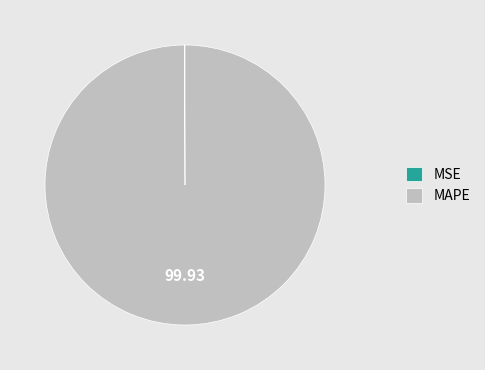

Which slice is the largest?

MAPE